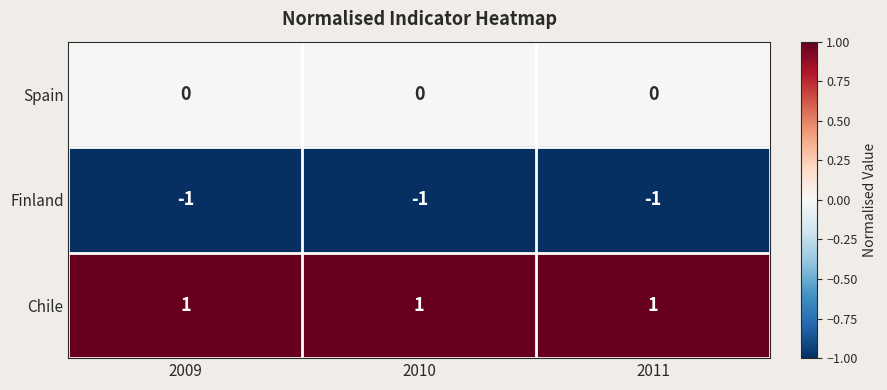

Rank the series by their maximum value, from lowest to highest.

Finland, Spain, Chile